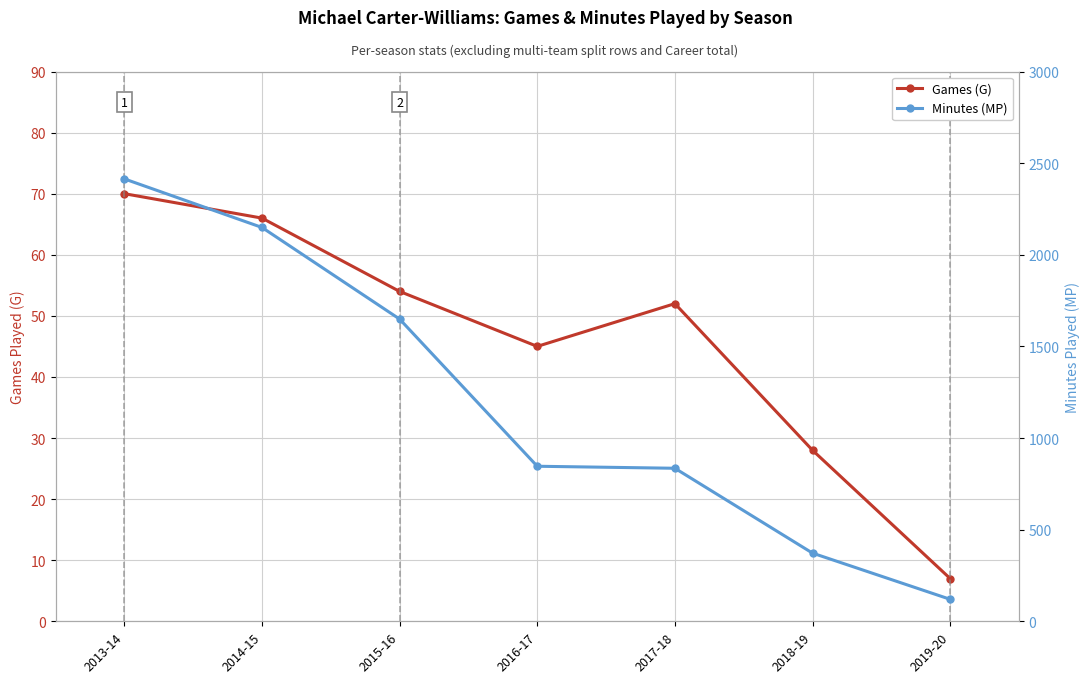

What is the label of the 4th point from the left?

2016-17